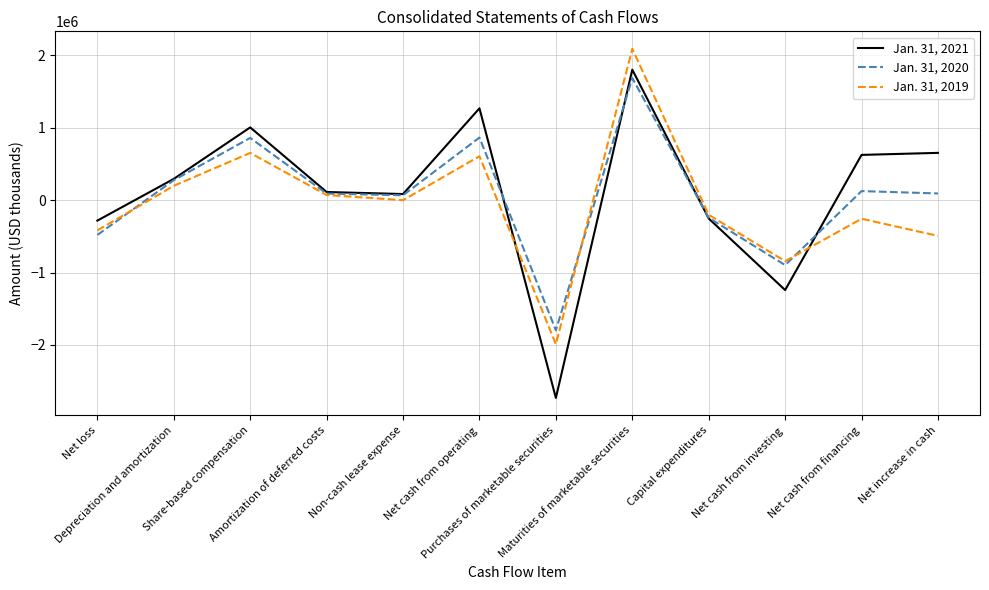

How many values in the Jan. 31, 2019 series are below 0?

6